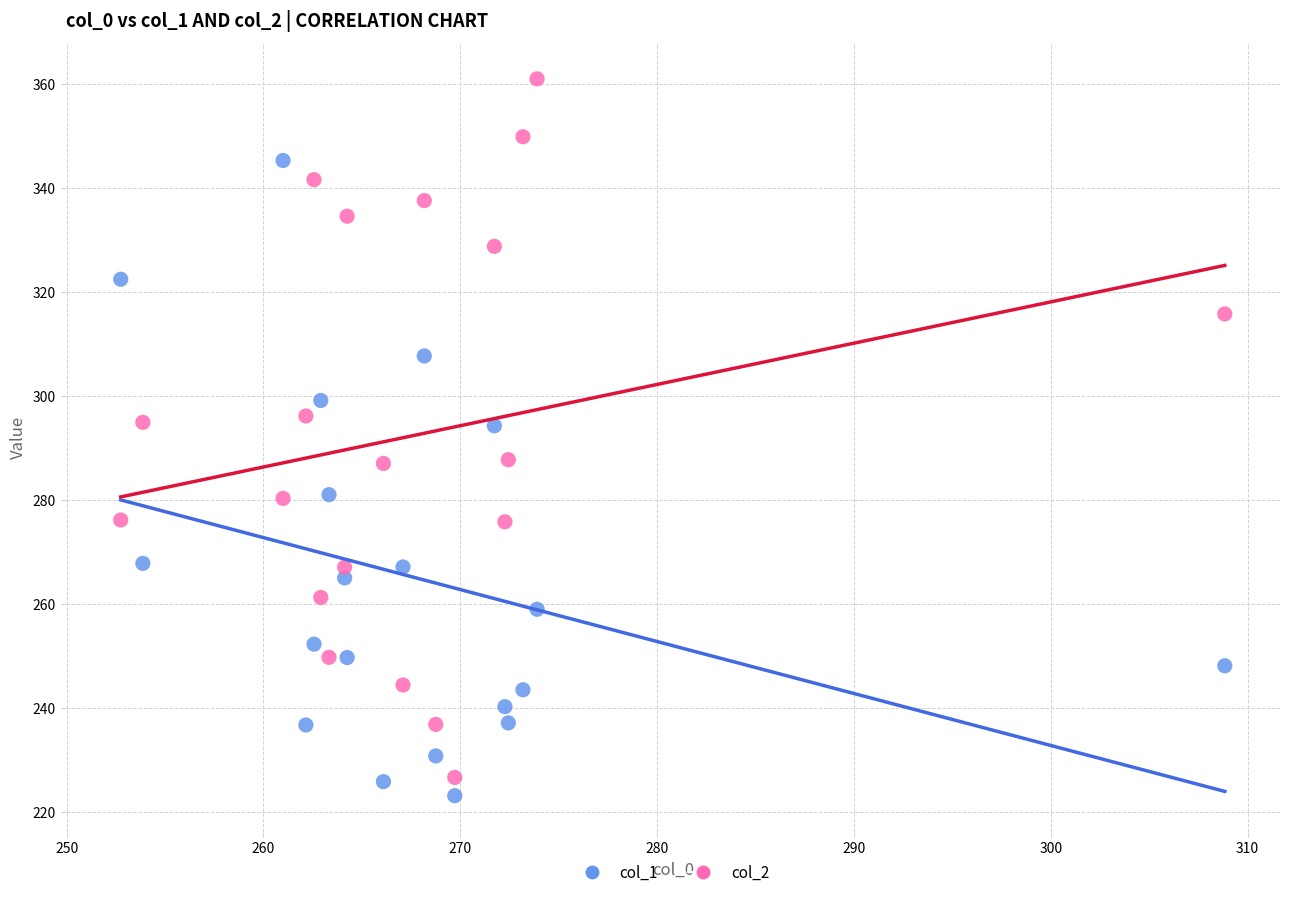

Which series has the widest spread of Y values?

col_2